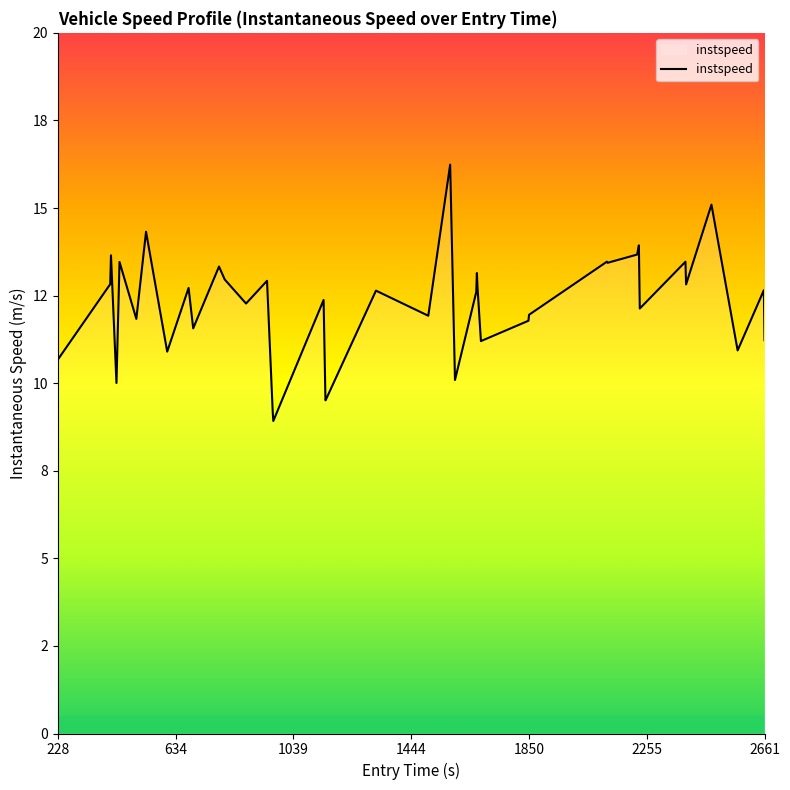

How many points are lower than both their immediate neighbors (excluding endpoints)?

14